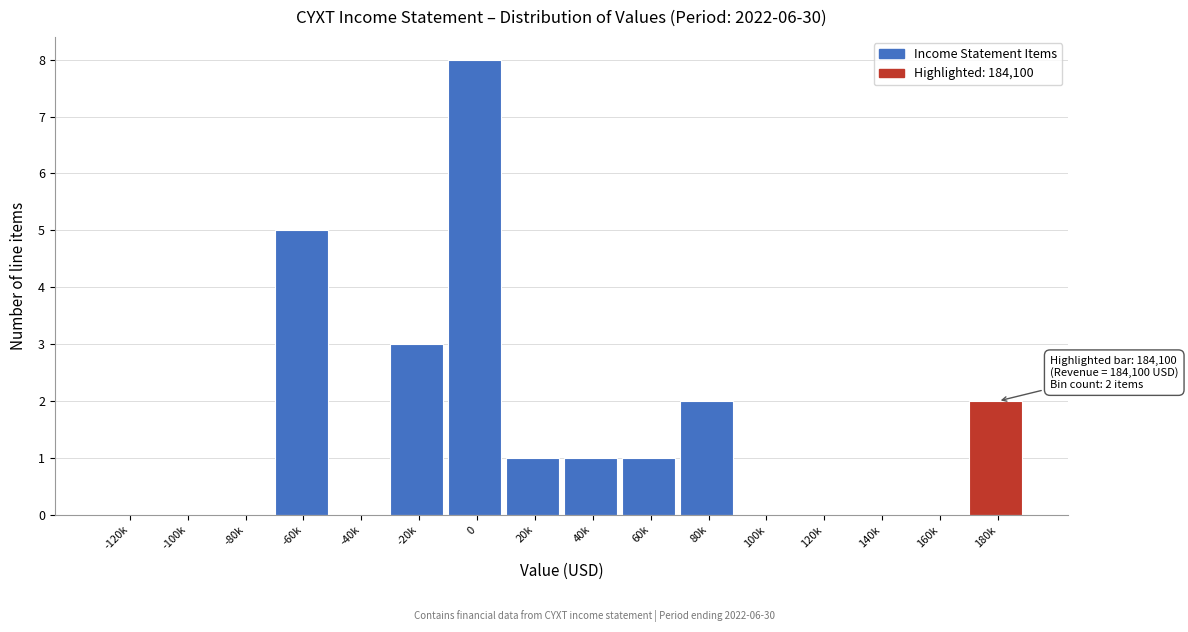

Reading right to left, transcribe all the data shown in this chart.

180k=2	160k=0	140k=0	120k=0	100k=0	80k=2	60k=1	40k=1	20k=1	0=8	-20k=3	-40k=0	-60k=5	-80k=0	-100k=0	-120k=0